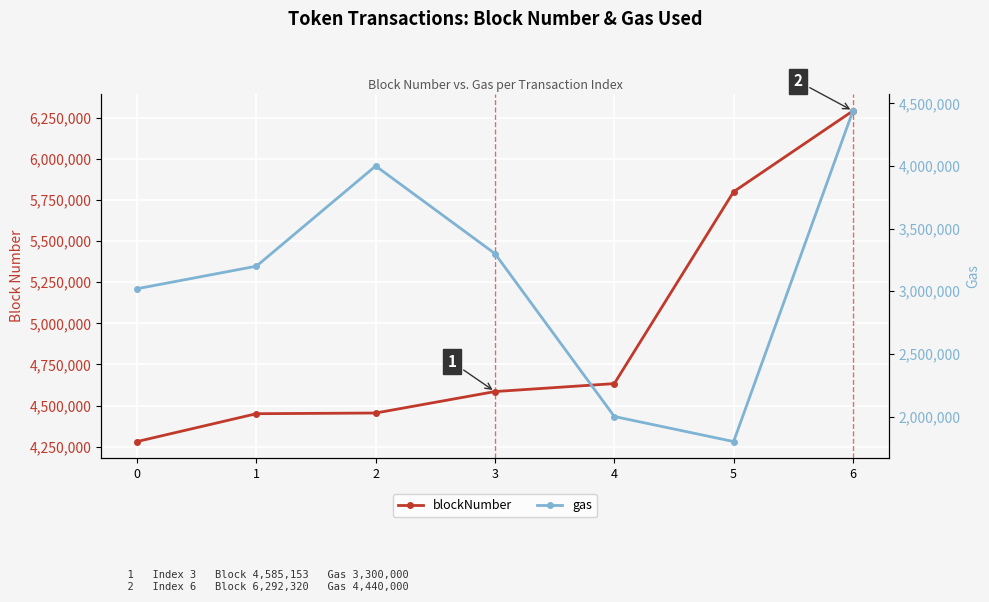

Reading left to right, what are all the values shown in this chart?

blockNumber: 0=4281056	1=4450450	2=4454611	3=4585153	4=4633480	5=5800431	6=6292320
gas: 0=3020000	1=3200000	2=4000000	3=3300000	4=2000000	5=1800000	6=4440000